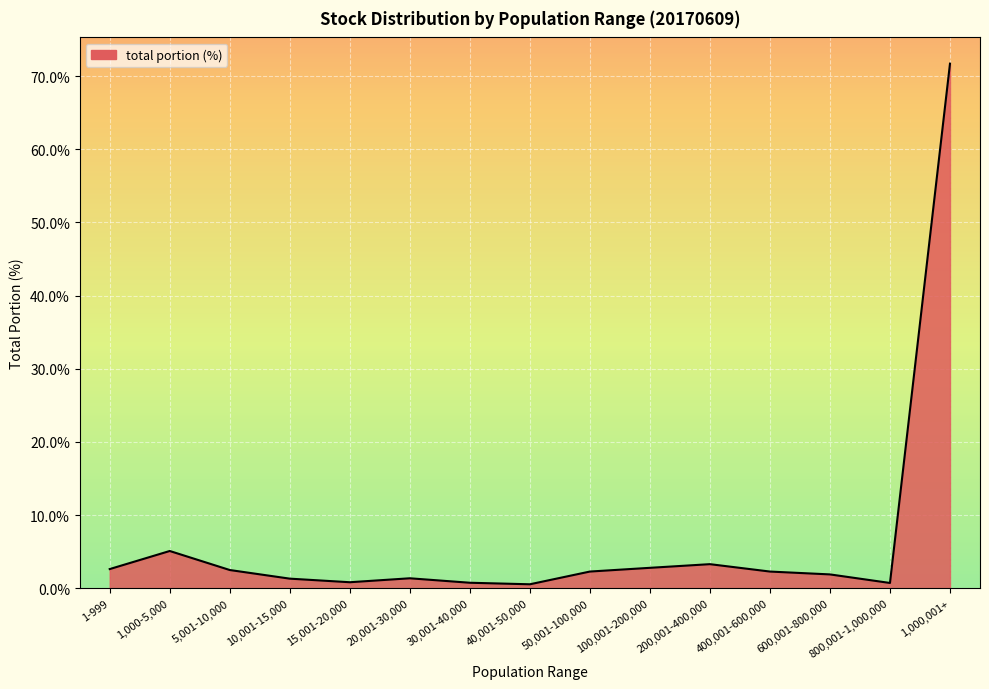

What is the difference between the maximum and minimum values?

71.2